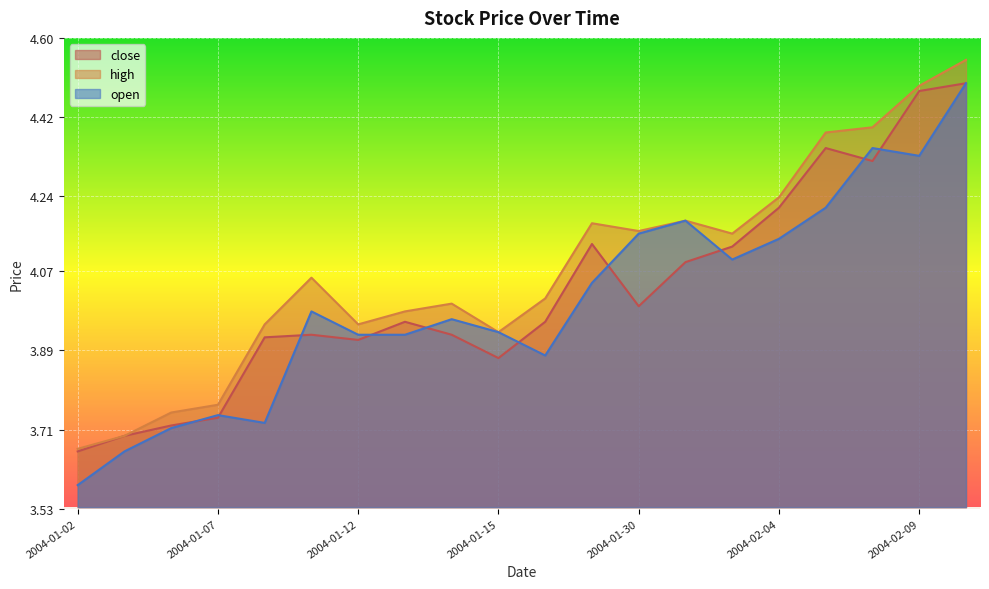

What is the value of the close point at the 17th from the left?

4.3